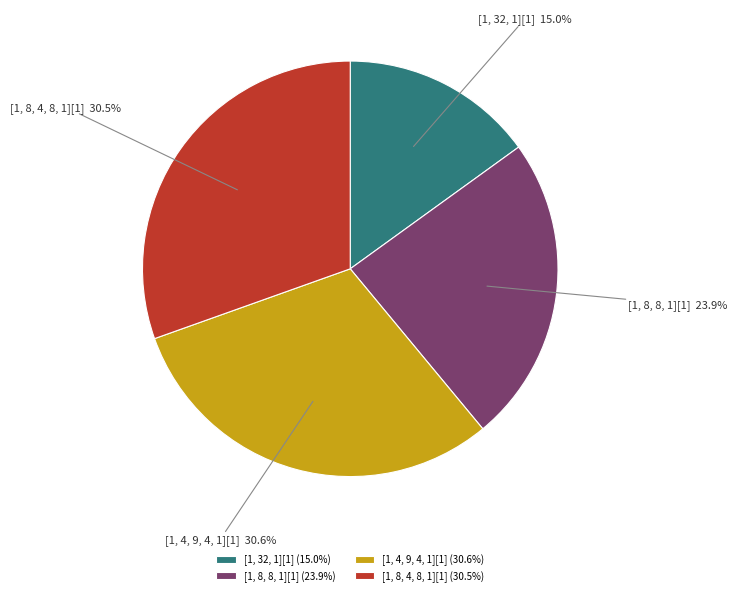

Is [1, 8, 4, 8, 1][1] the majority of the pie?

No